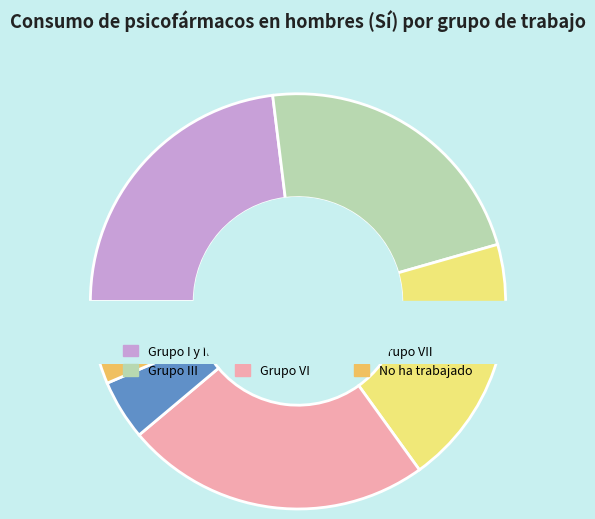

Is Grupo I y II the majority of the pie?

No